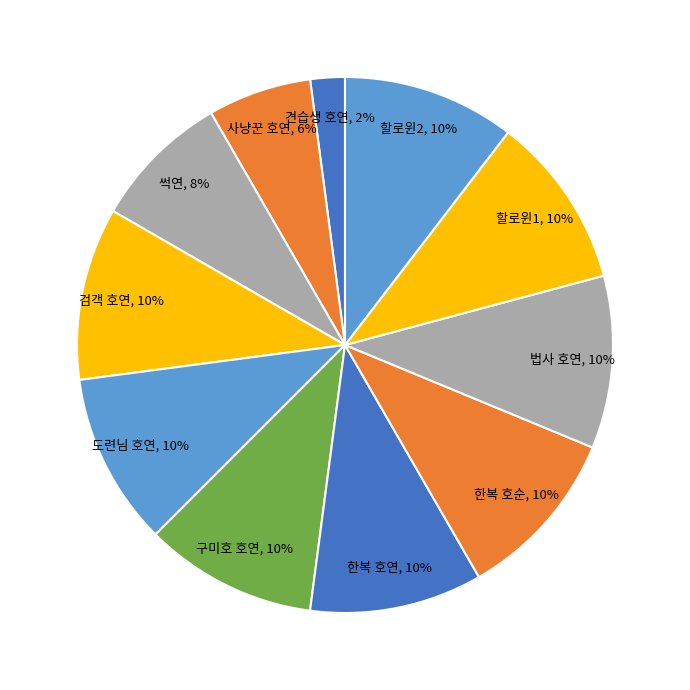

To the nearest percent, what is the average slice percentage?

9%